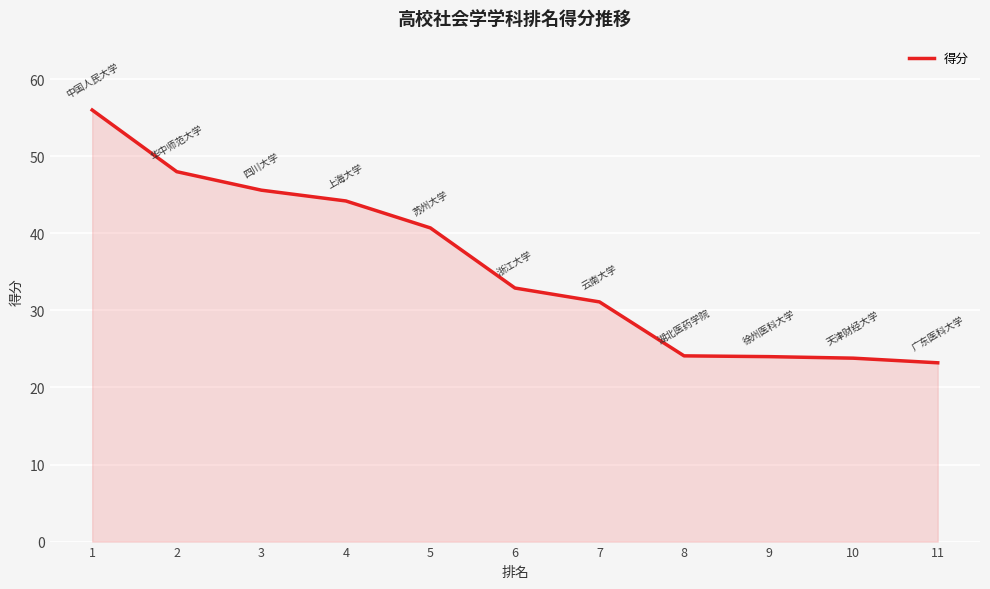

Which category has the highest value across all series?

1